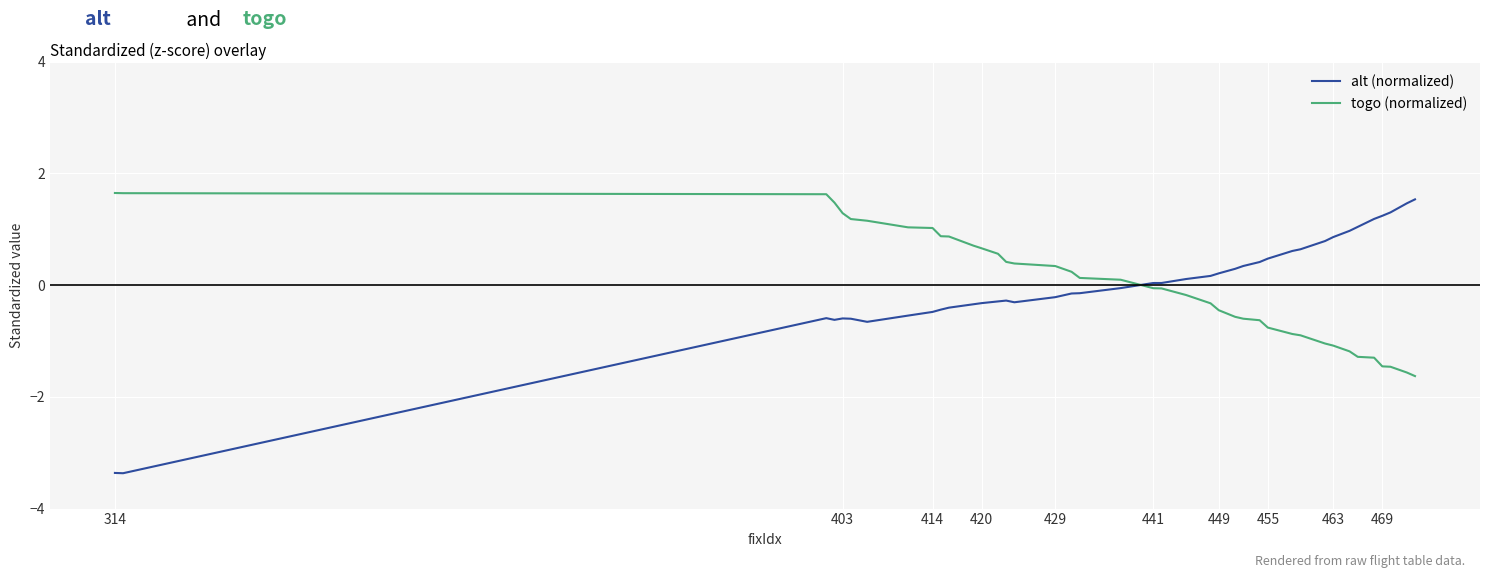

Count the number of data series in this chart.

2